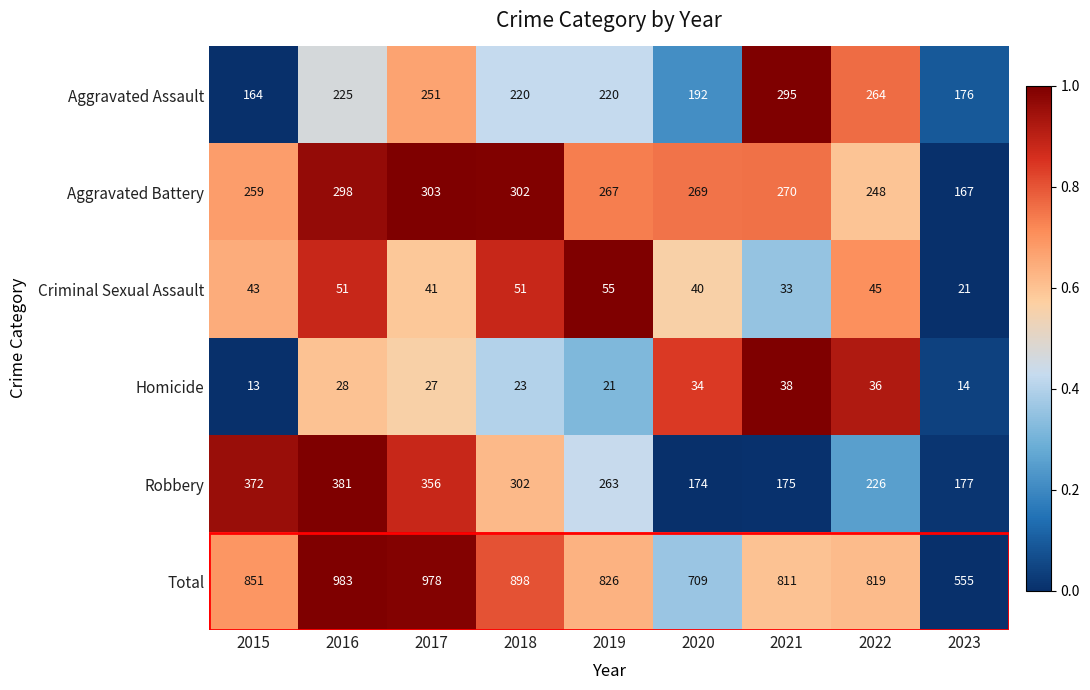

Count the number of categories in the chart.

9